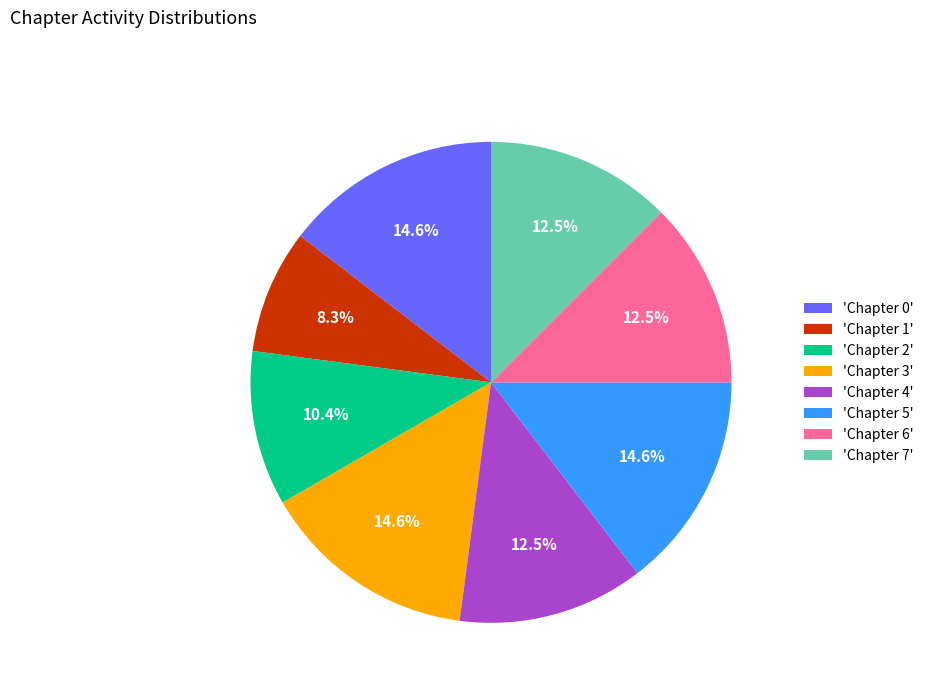

What is the smallest slice in the pie chart?

'Chapter 1'